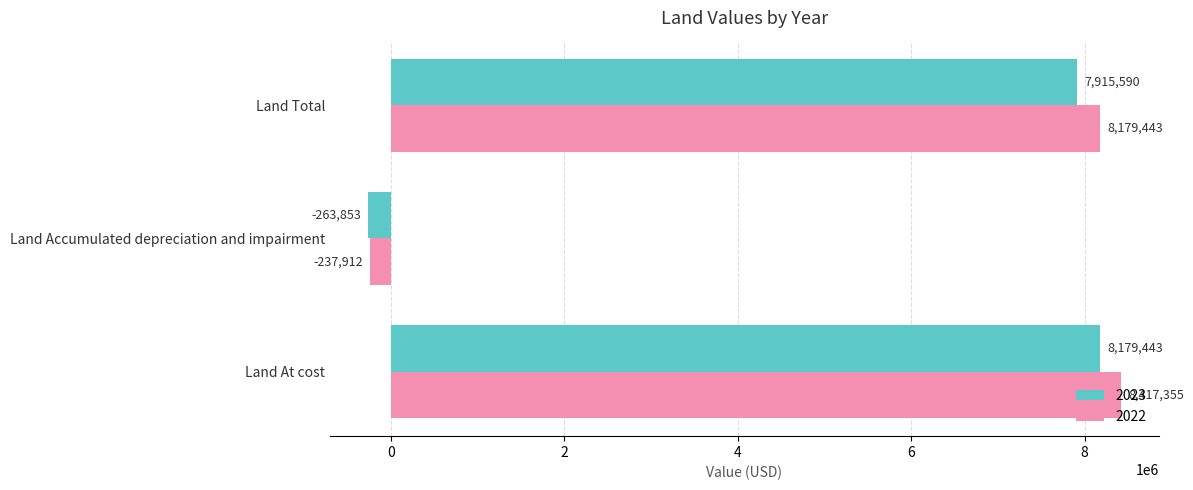

What is the difference between the maximum and minimum values in the 2023 series?

8443296